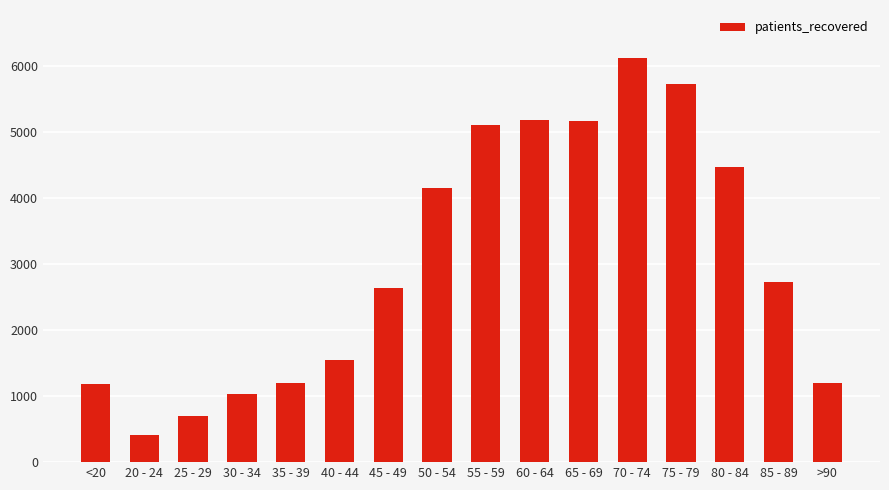

How many bars are there in total?

16